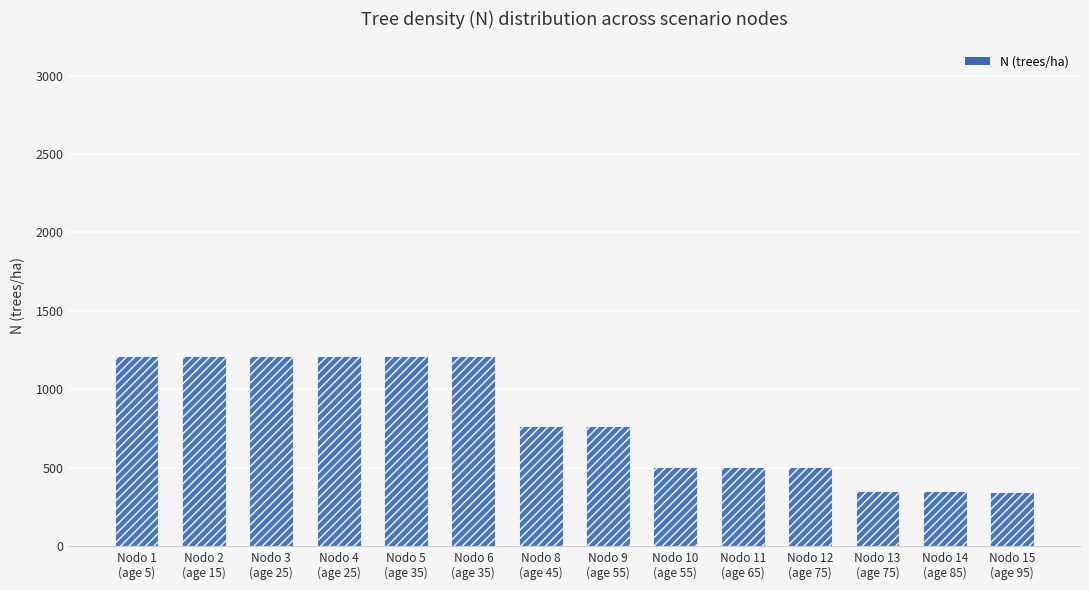

What is the change in value from Nodo 9
(age 55) to Nodo 15
(age 95)?

-419.1